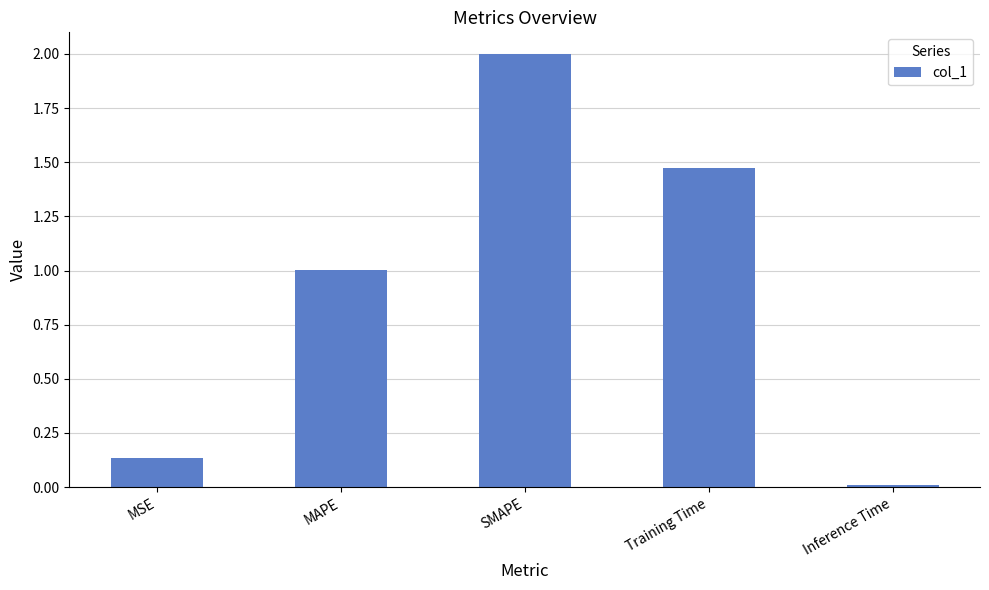

What is the difference between the second highest and second lowest values?

1.3